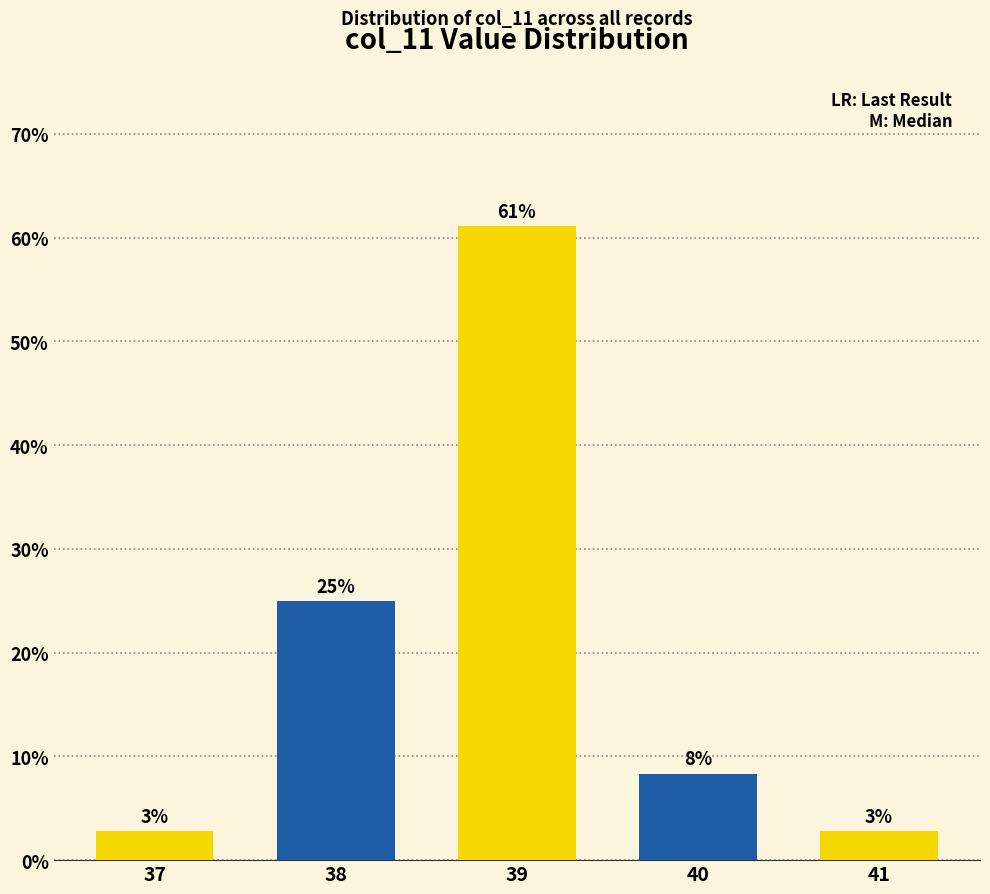

Reading left to right, extract all data points from this chart.

2.8	25.0	61.1	8.3	2.8